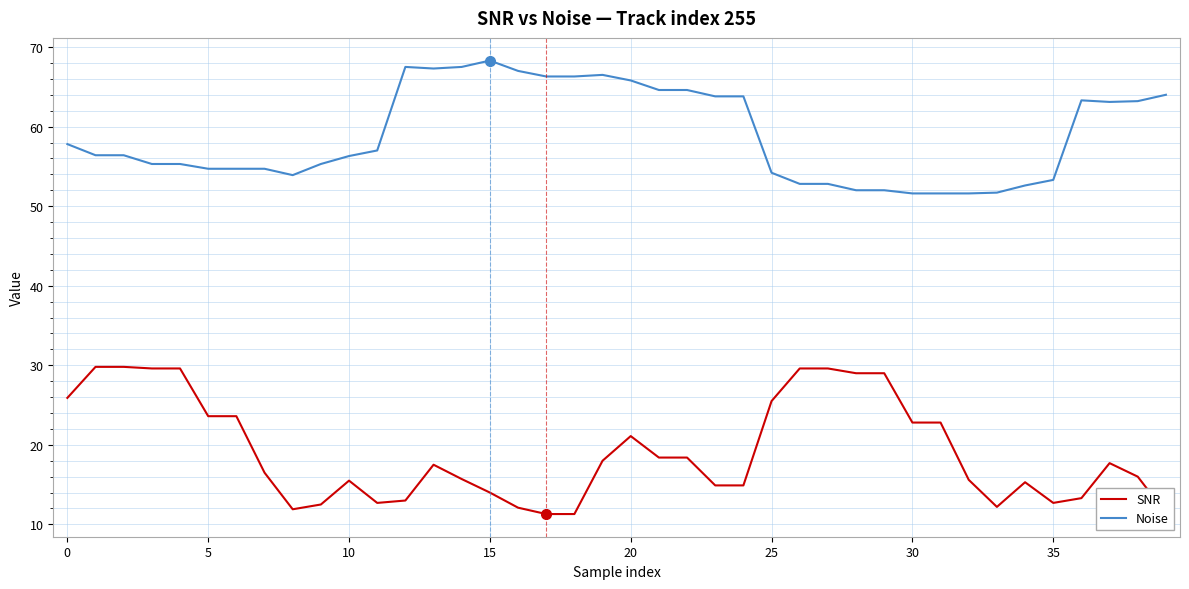

List the series in order of their overall mean, lowest first.

SNR, Noise